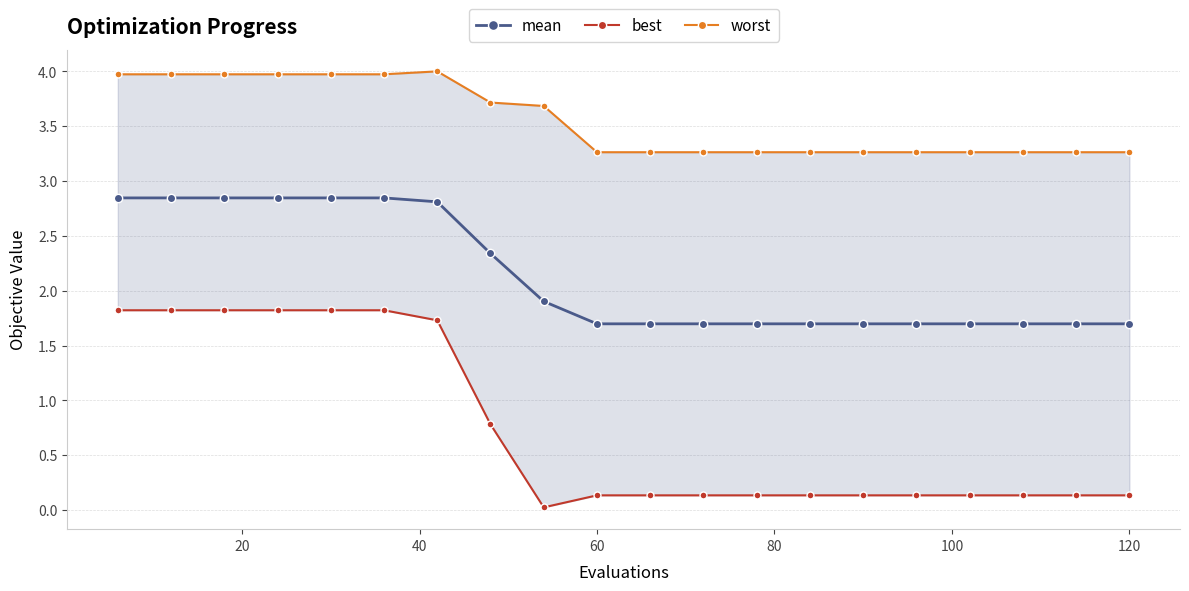

Reading left to right, transcribe all the data shown in this chart.

mean: 2.8	2.8	2.8	2.8	2.8	2.8	2.8	2.3	1.9	1.7	1.7	1.7	1.7	1.7	1.7	1.7	1.7	1.7	1.7	1.7
best: 1.8	1.8	1.8	1.8	1.8	1.8	1.7	0.8	0.0	0.1	0.1	0.1	0.1	0.1	0.1	0.1	0.1	0.1	0.1	0.1
worst: 4.0	4.0	4.0	4.0	4.0	4.0	4.0	3.7	3.7	3.3	3.3	3.3	3.3	3.3	3.3	3.3	3.3	3.3	3.3	3.3